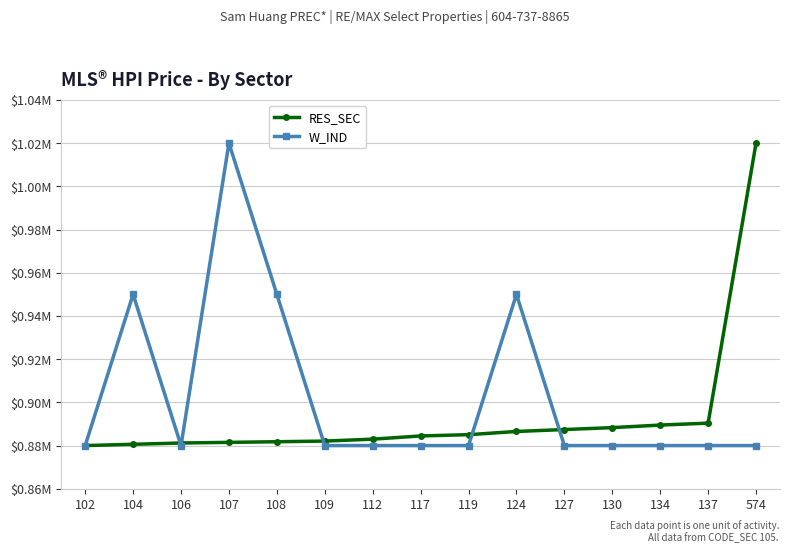

What is the greatest value displayed?

1020000.0